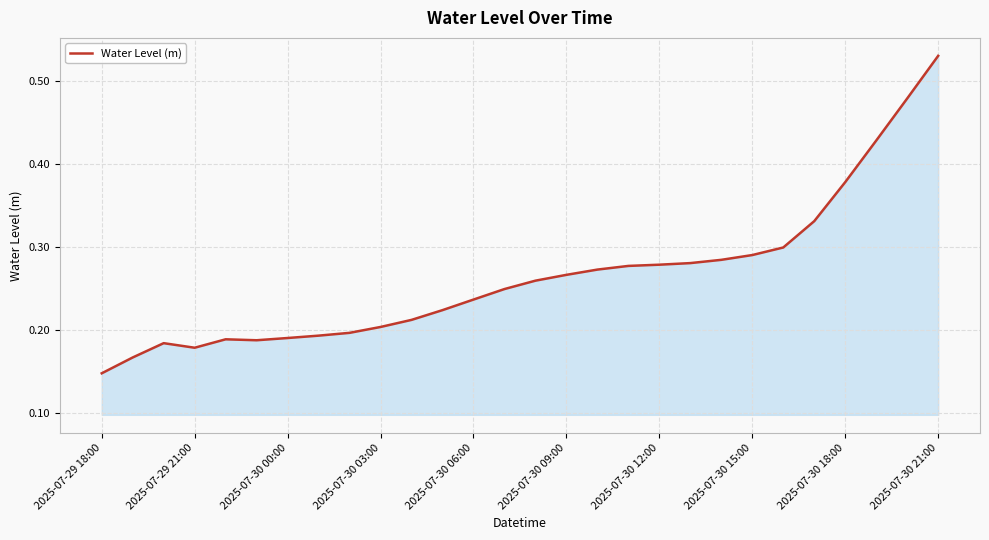

Does the chart display data point markers on the line(s)?

No